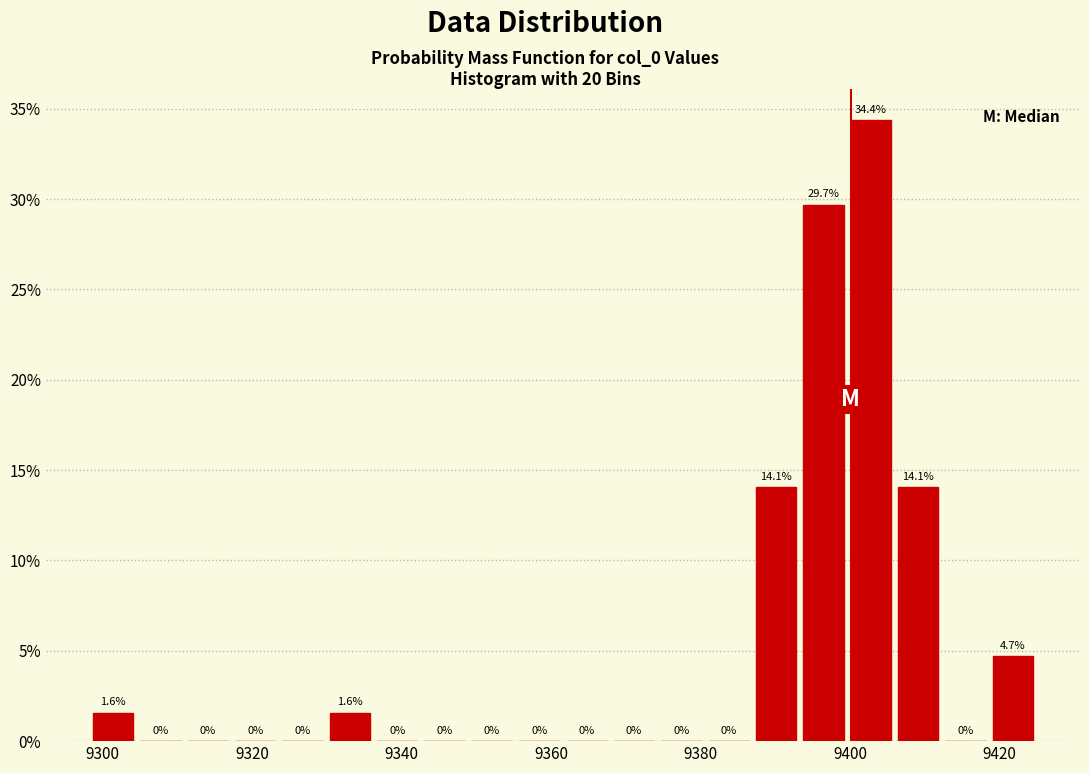

Around what value on the x-axis is the tallest bar? Give the approximate position of its centre, as read against the axis.

9402